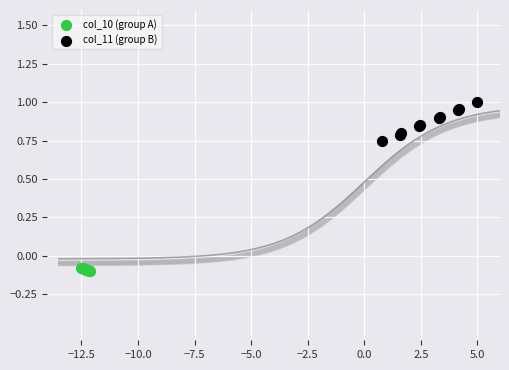

Which series contains the highest Y value?

col_11 (group B)